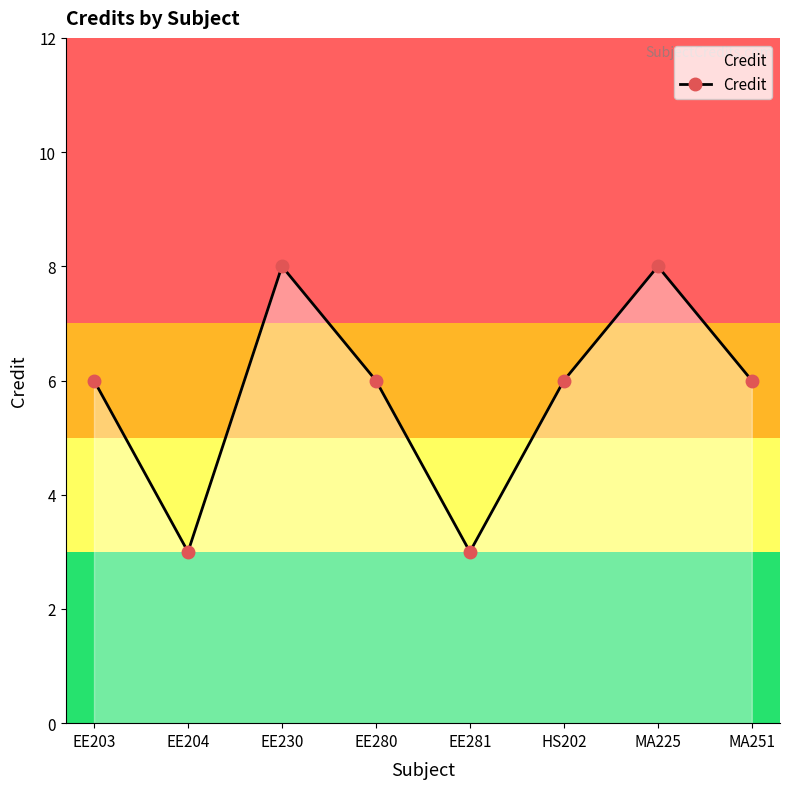

How many series are shown in this chart?

1